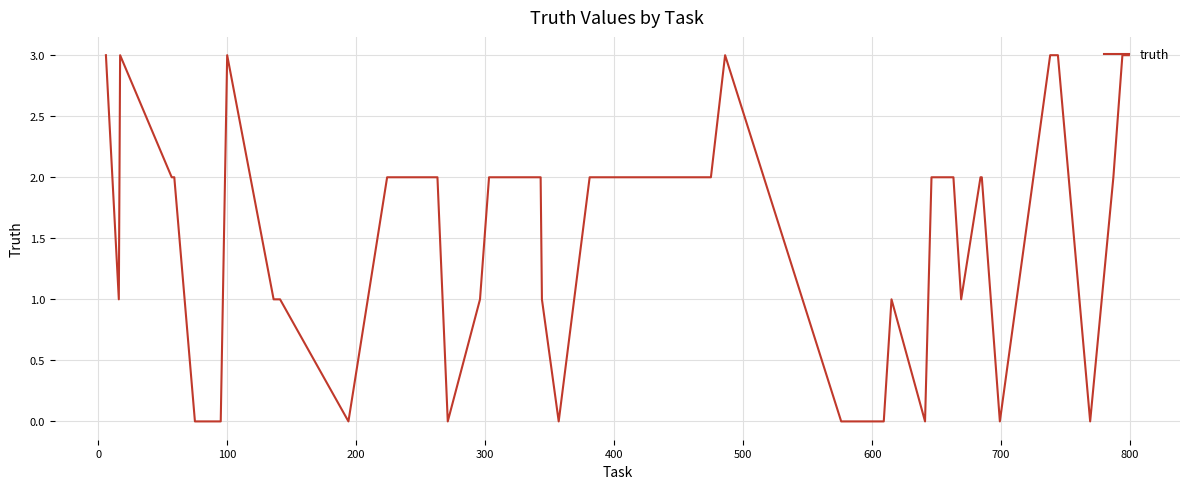

How many lines are shown in the chart?

1